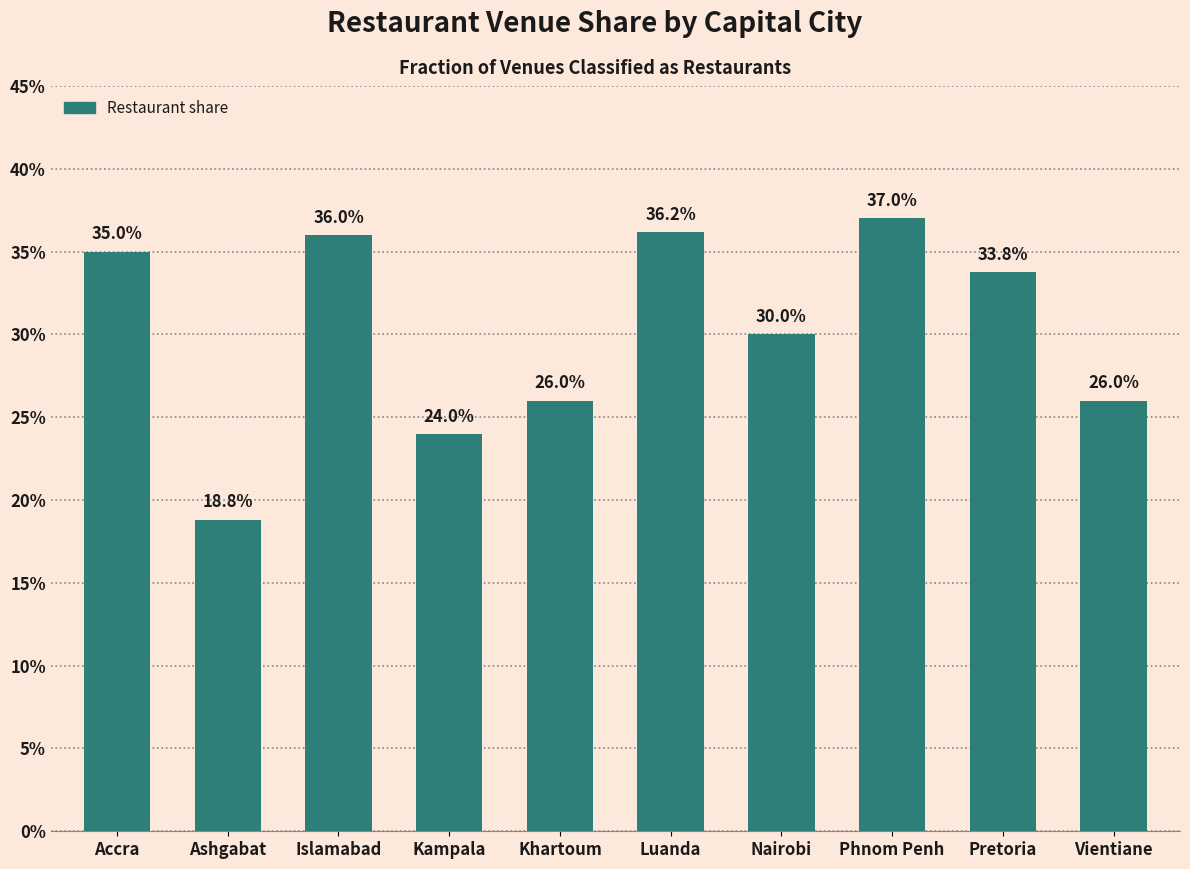

Where is the data nearest to the value 0?

Ashgabat